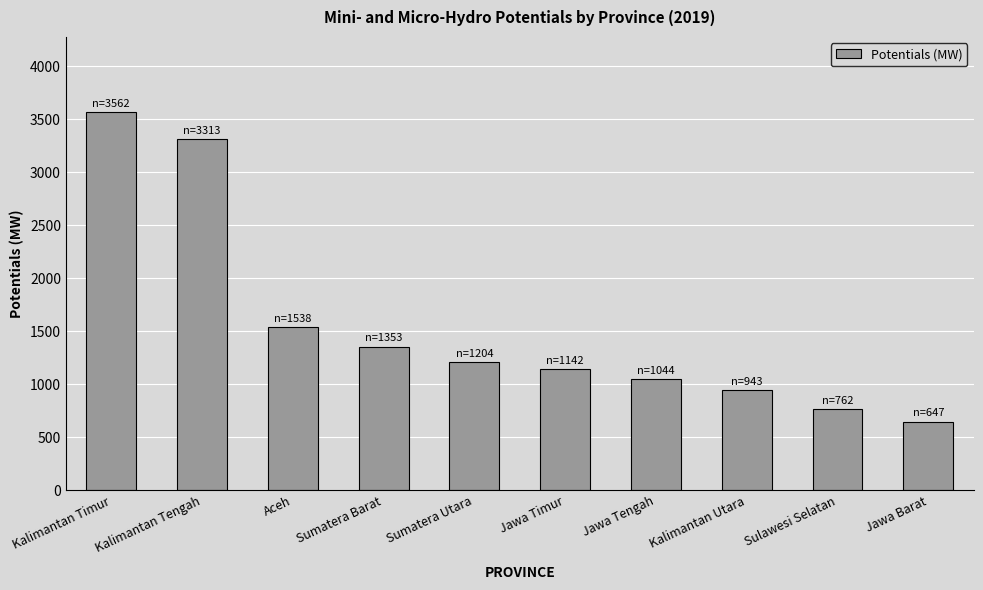

Count the number of categories in the chart.

10